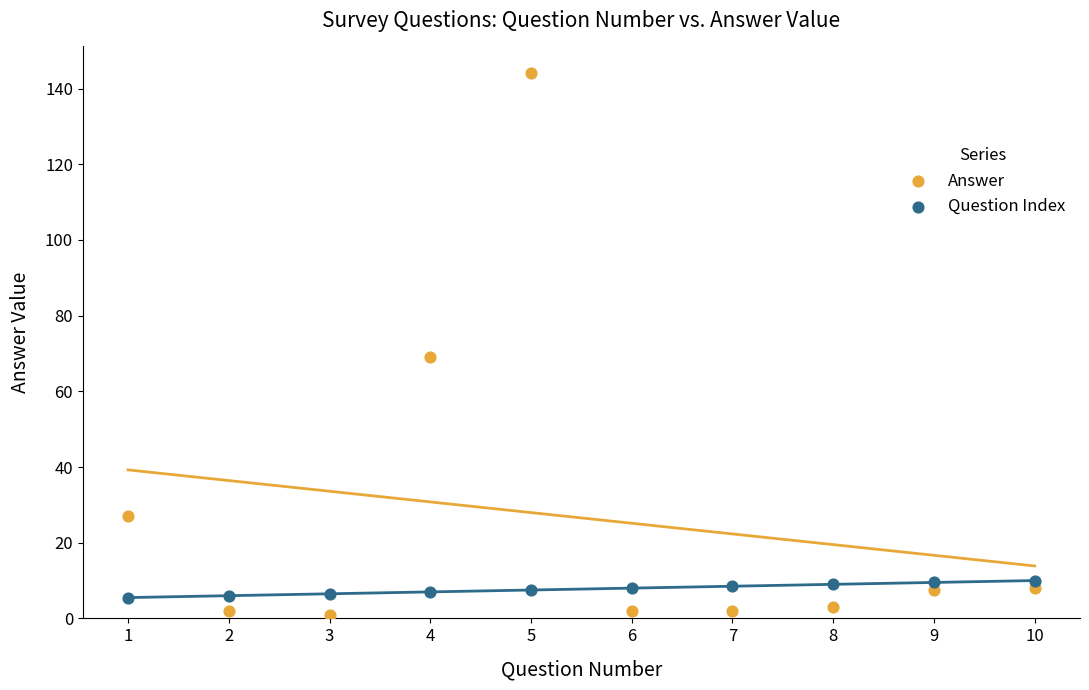

Which series contains the highest Y value?

Answer